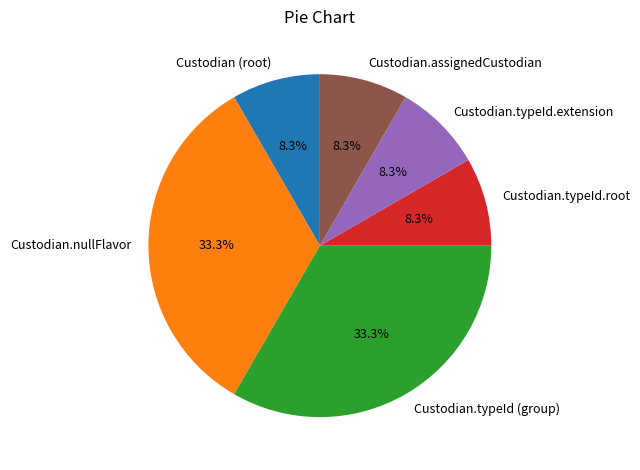

Is there any slice that represents more than half of the pie?

No